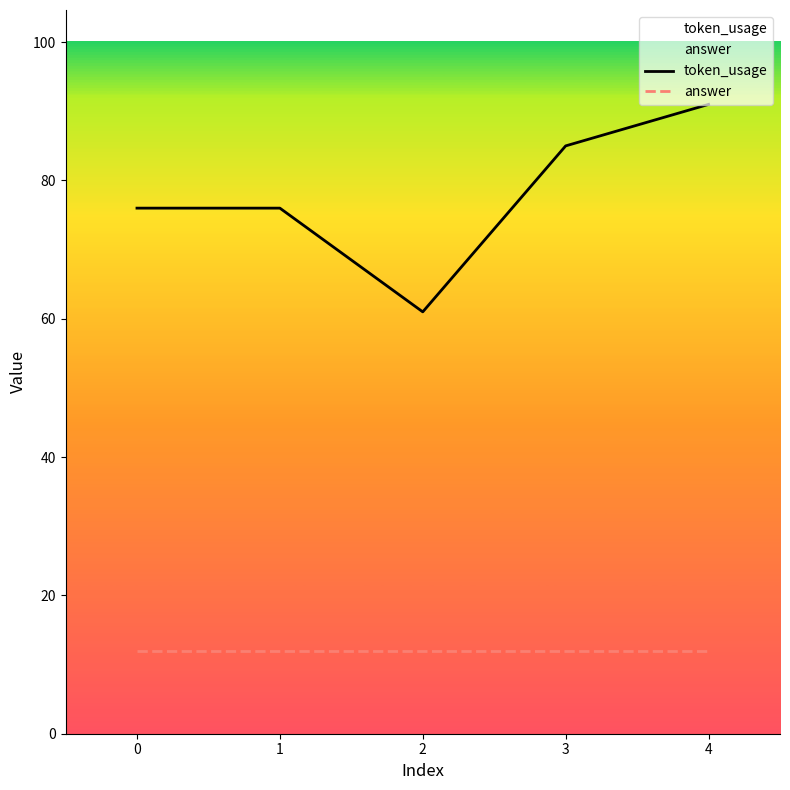

What is the greatest value displayed?

91